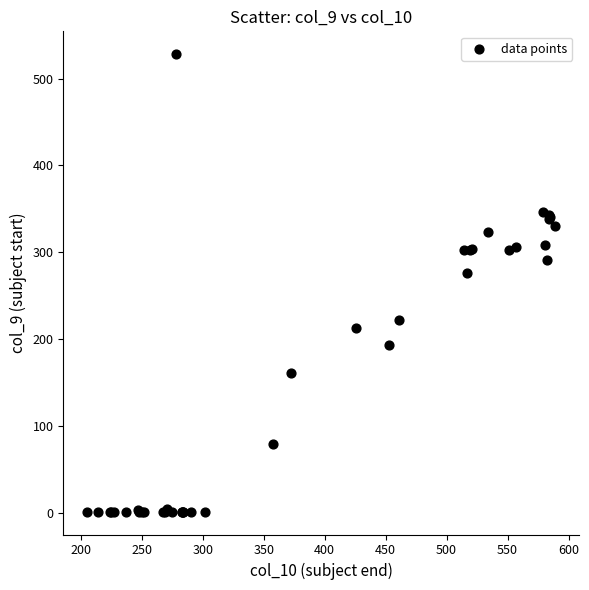

What Y value in the scatter plot is closest to 264?

276